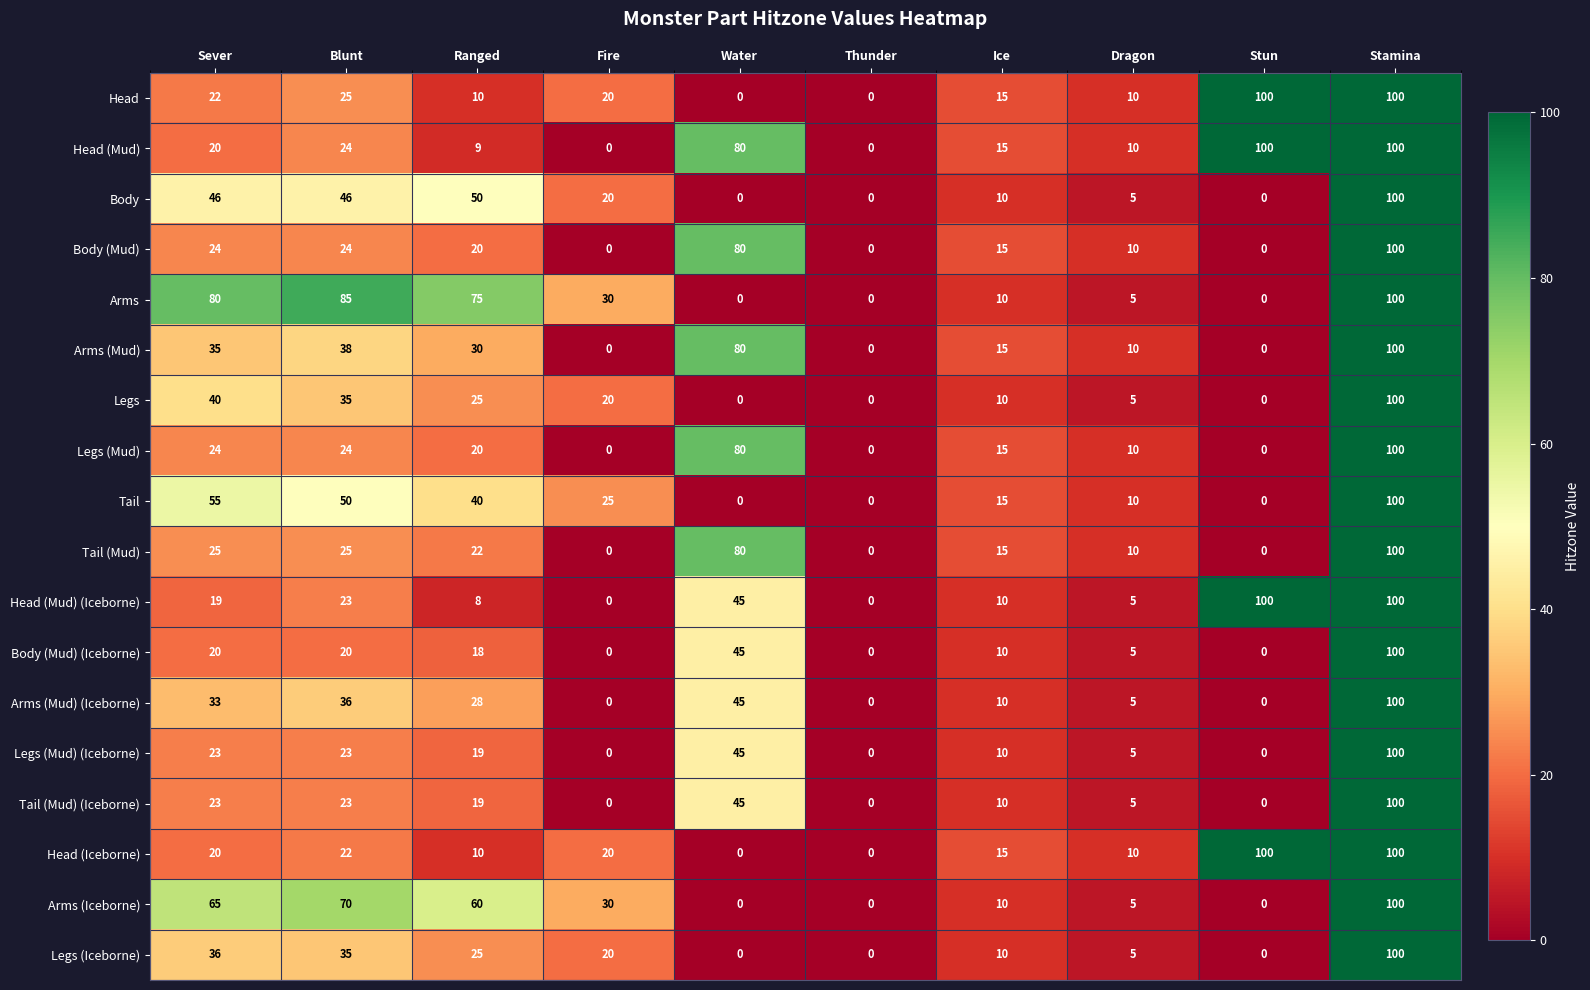

What is the difference between the second highest and minimum values in the Tail series?

55